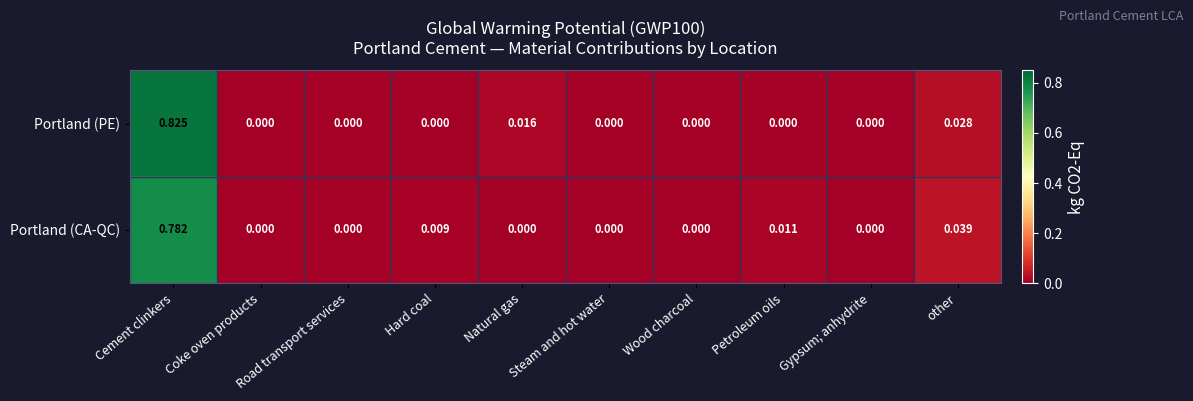

Which series has the largest total across all categories?

Portland (PE)